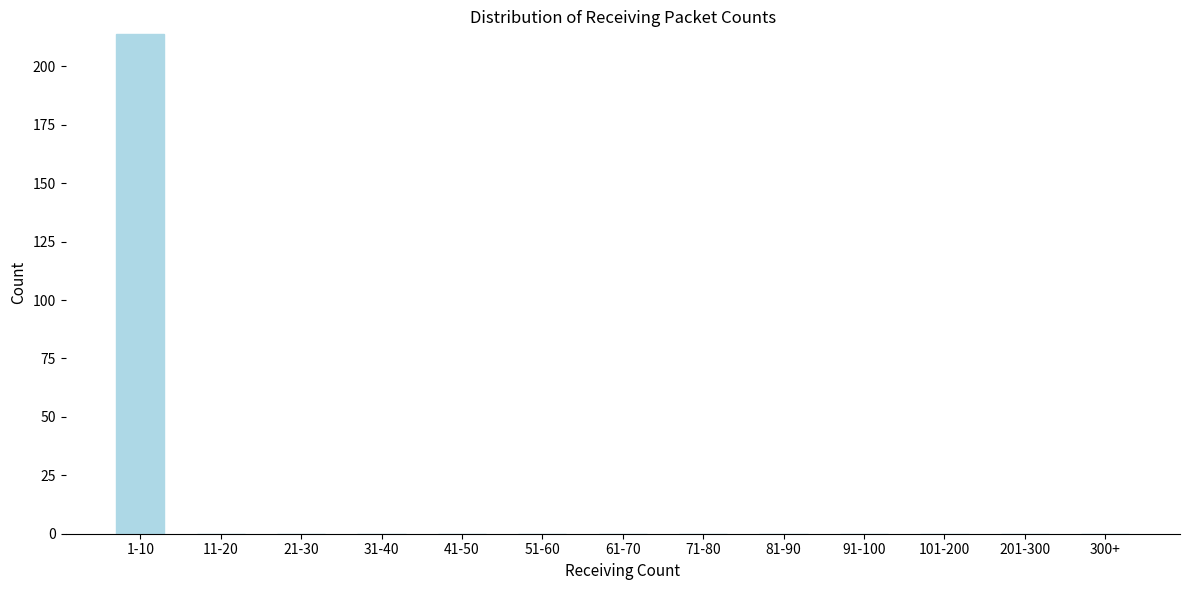

Reading left to right, transcribe all the data shown in this chart.

1-10=214	11-20=0	21-30=0	31-40=0	41-50=0	51-60=0	61-70=0	71-80=0	81-90=0	91-100=0	101-200=0	201-300=0	300+=0